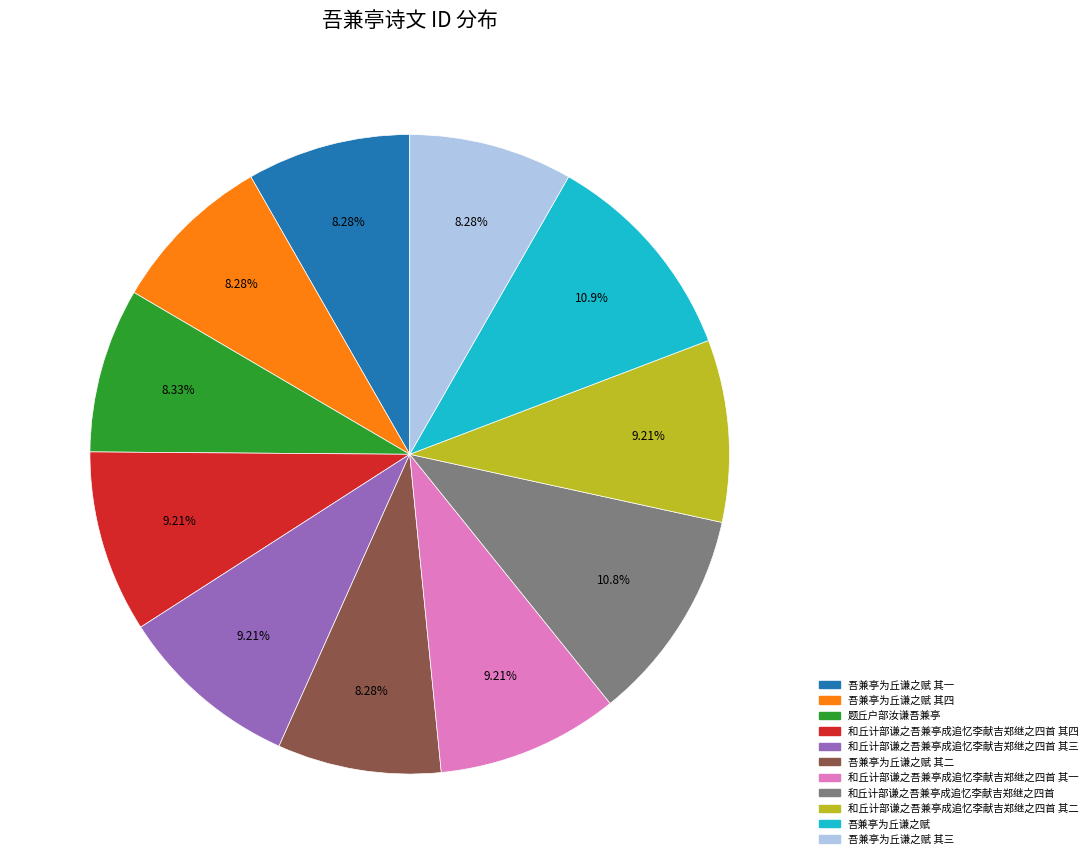

Does any single category account for the majority?

No